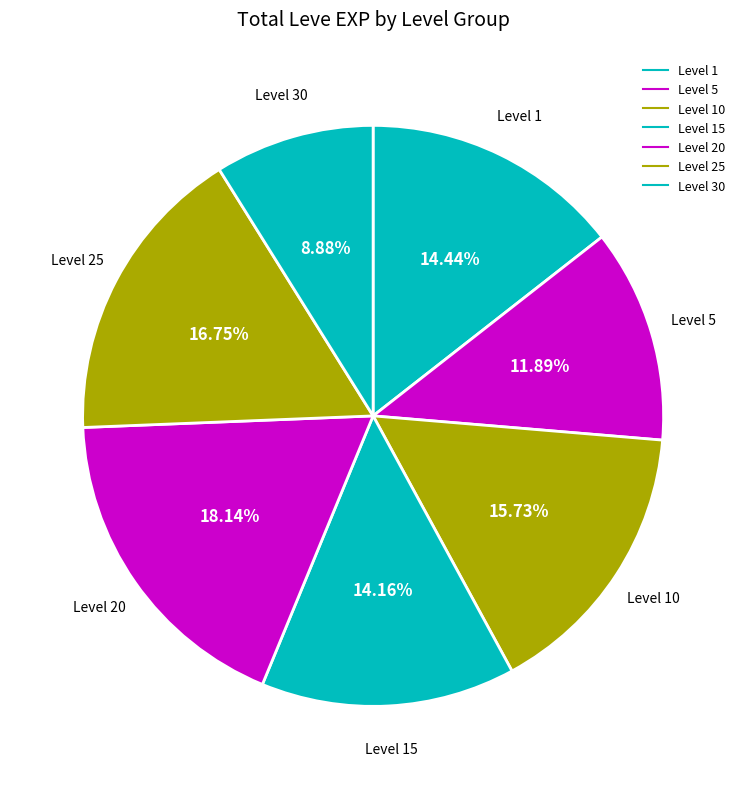

How many segments does this pie chart have?

7